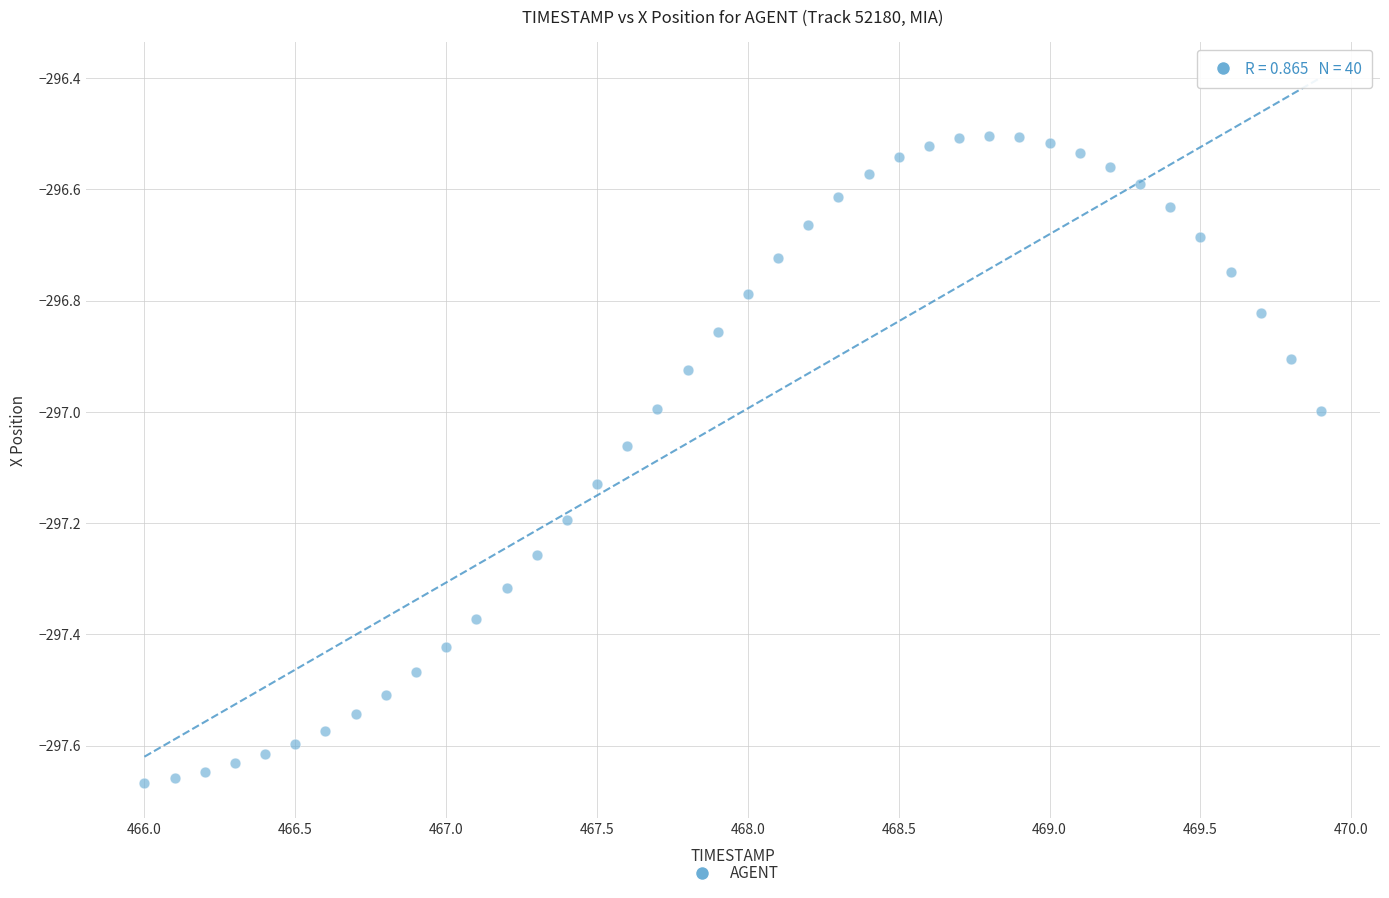

What is the range of Y values (max minus min)?

1.2